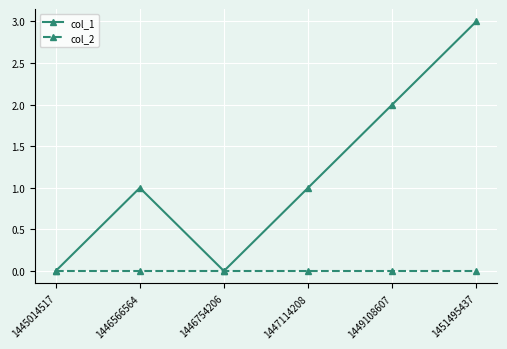

At 1451495437, list the series in order from largest to smallest.

col_1, col_2